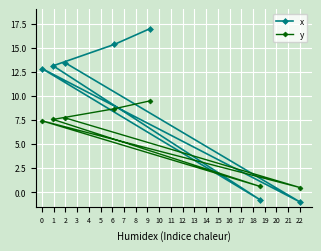

What is the maximum value for x?

17.0